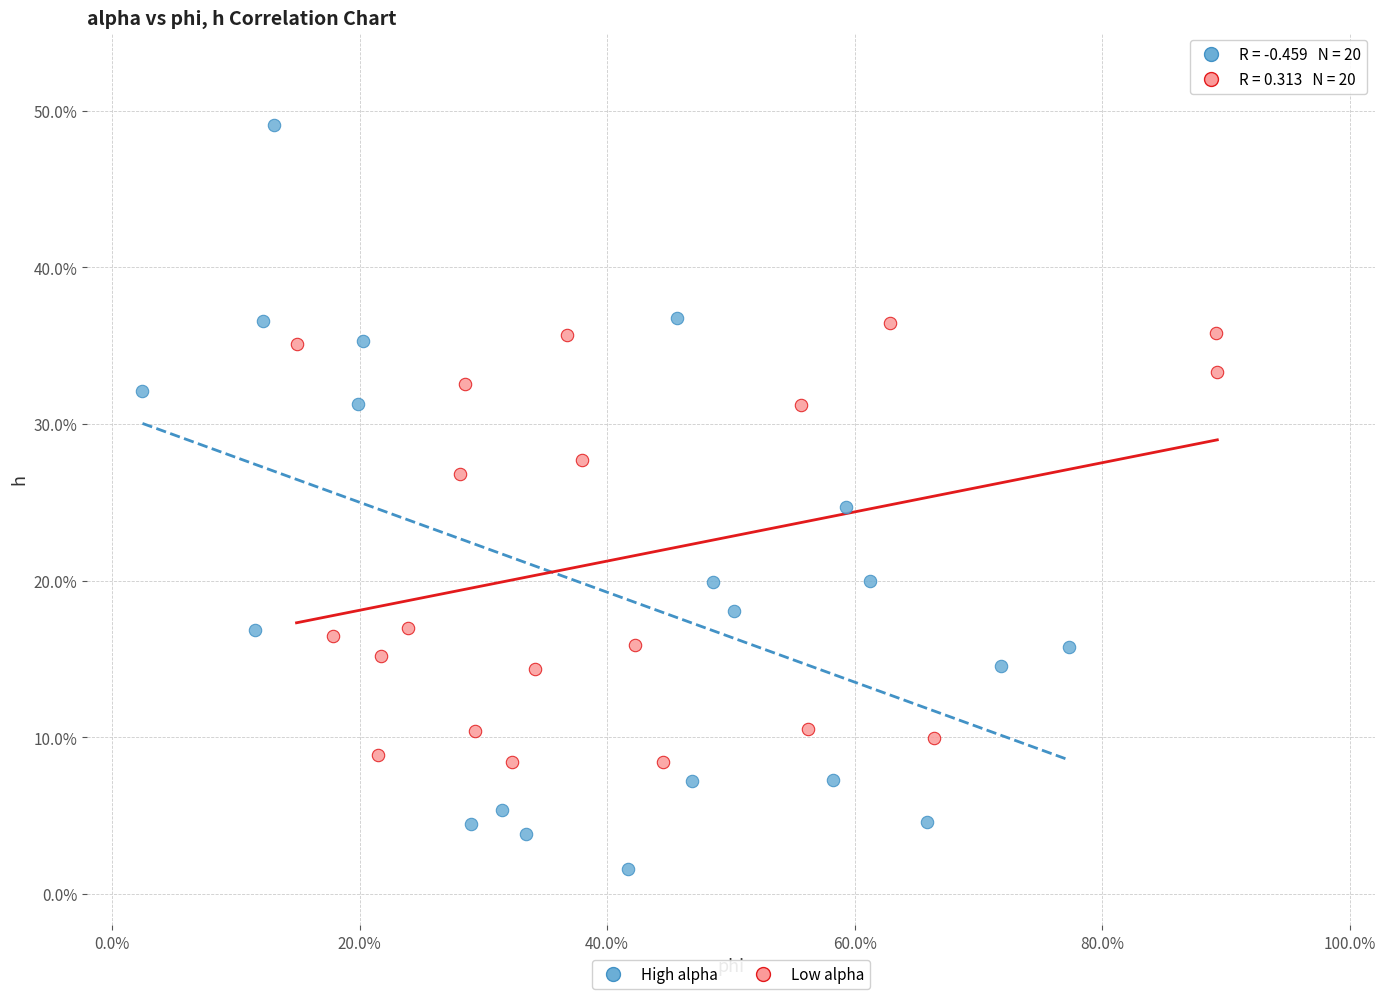

What are all the series names shown in the legend?

High alpha, Low alpha